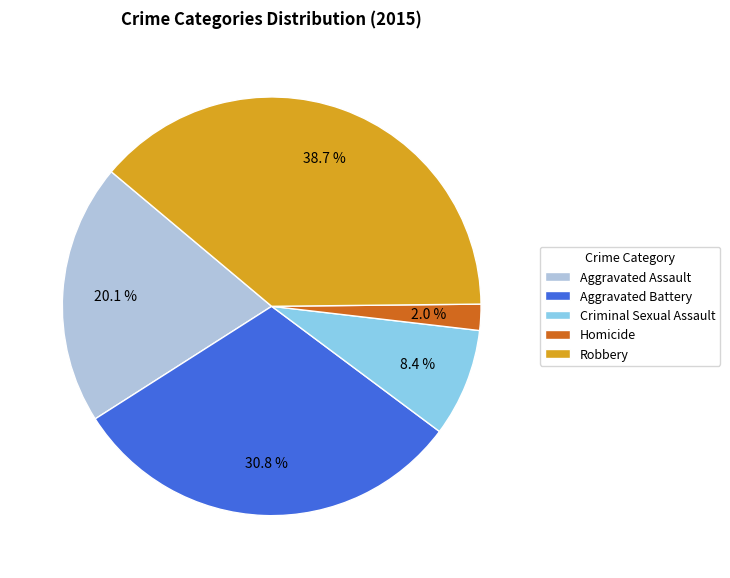

To the nearest percent, what percentage of the pie is Aggravated Assault?

20%